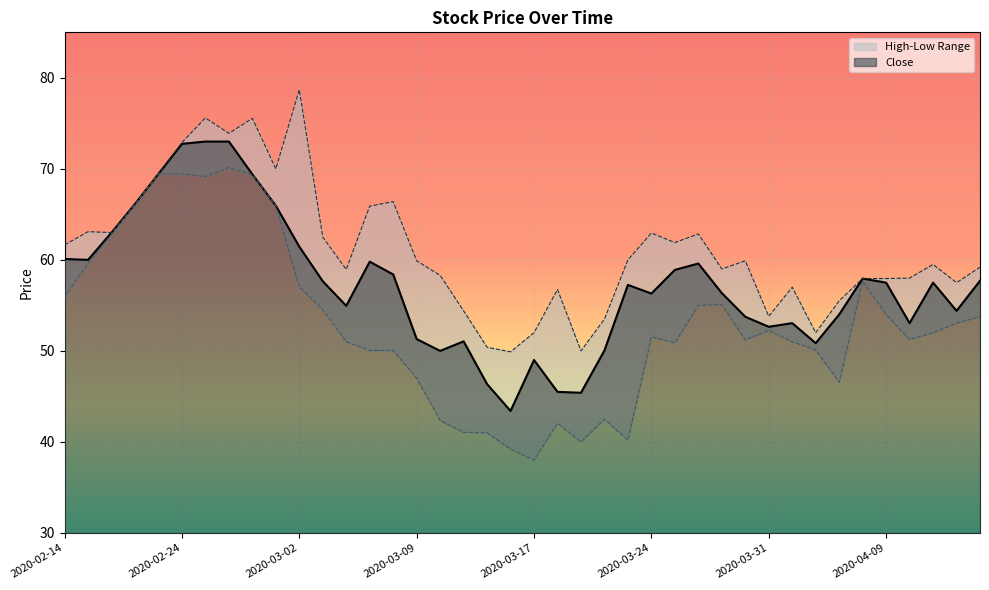

What is the difference between the maximum and minimum values in the Low series?

32.2